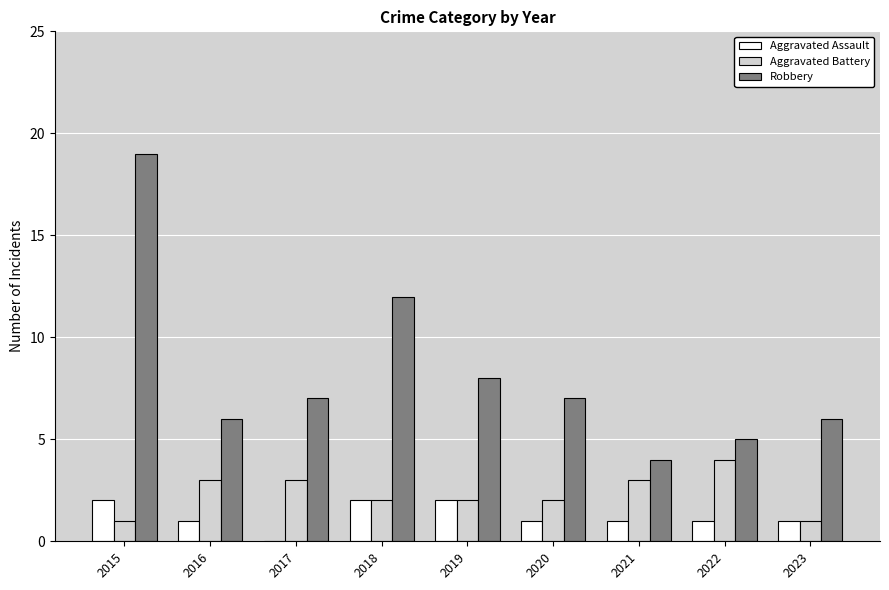

What is the sum of all Robbery values?

74